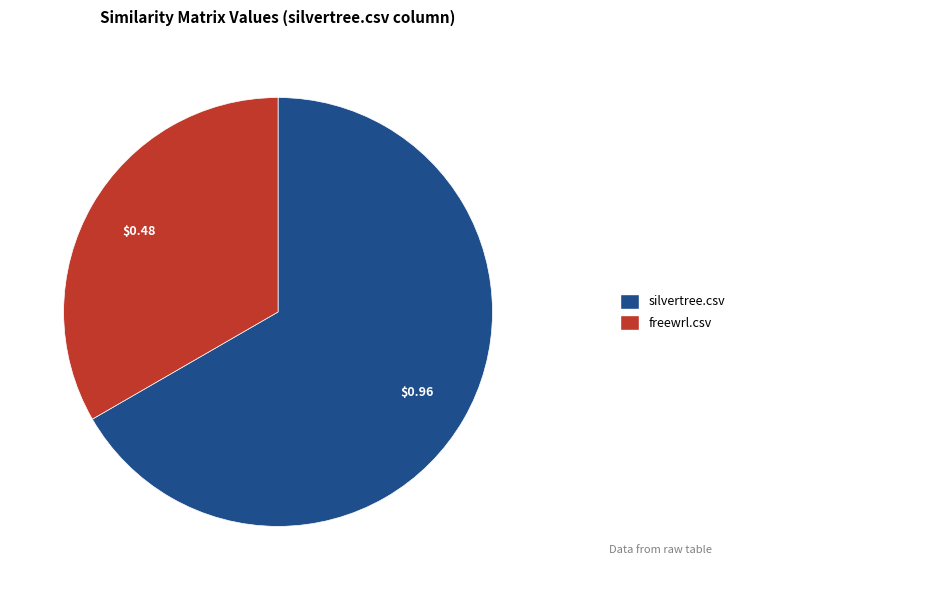

Is there any slice that represents more than half of the pie?

Yes